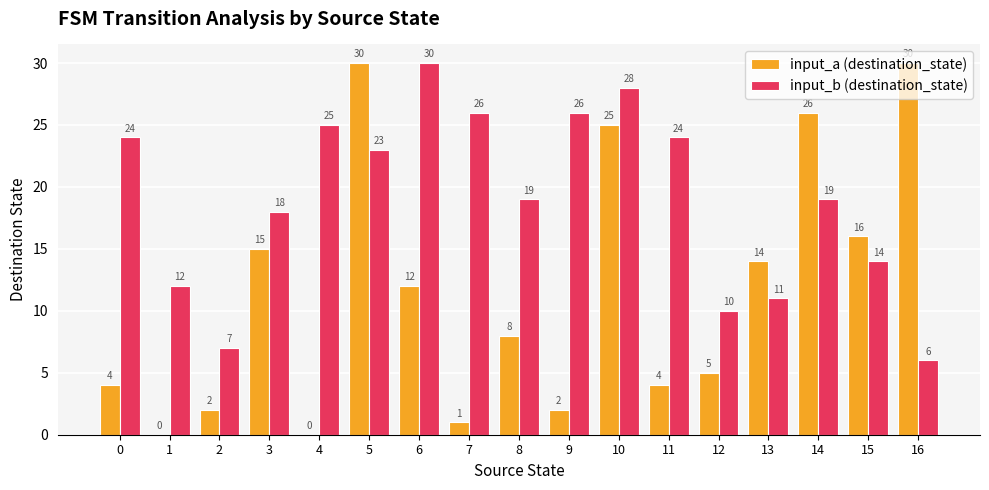

Reading left to right, what are all the values shown in this chart?

input_a (destination_state): 4	0	2	15	0	30	12	1	8	2	25	4	5	14	26	16	30
input_b (destination_state): 24	12	7	18	25	23	30	26	19	26	28	24	10	11	19	14	6